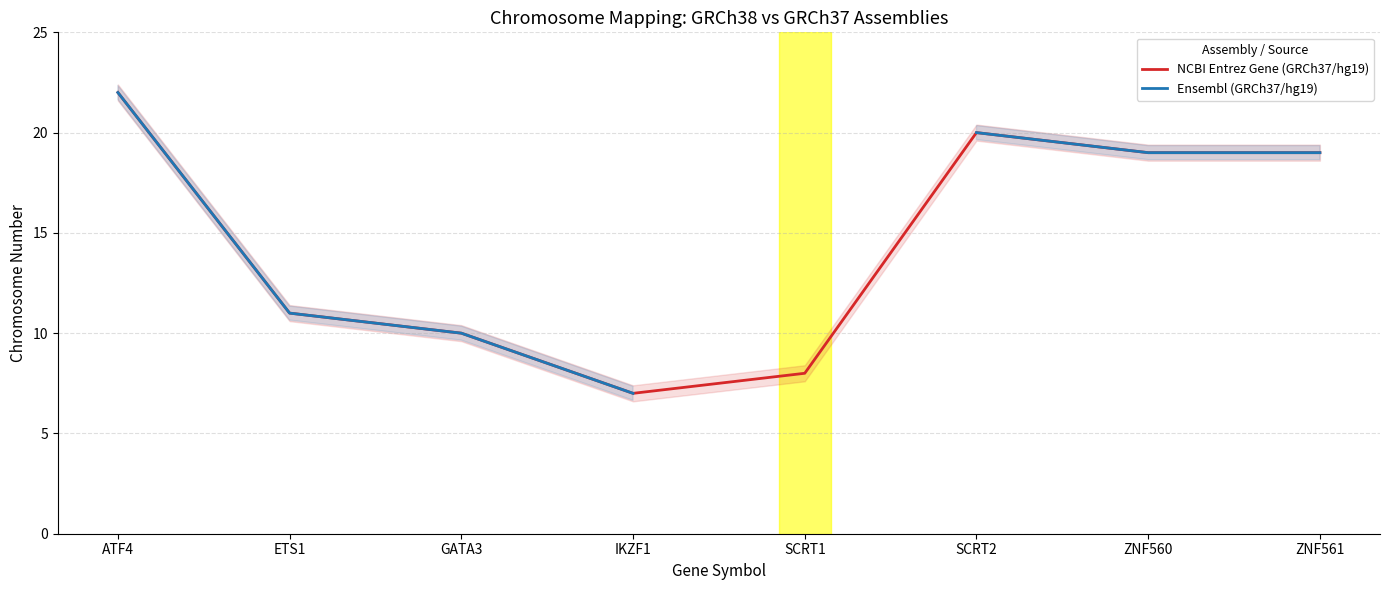

At which category does the chart reach its minimum across all series?

IKZF1